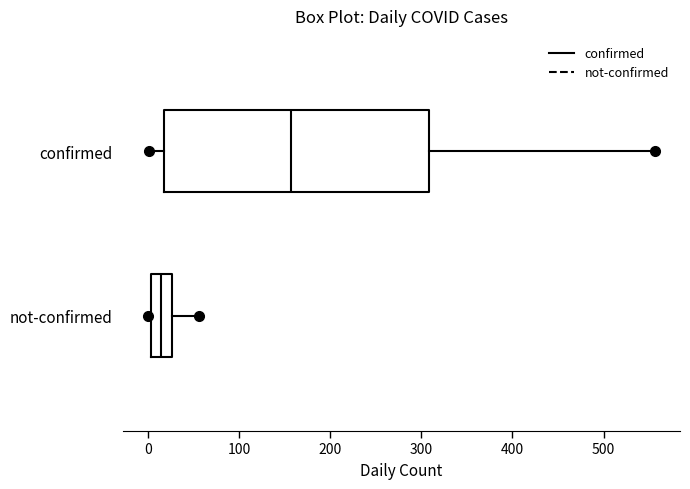

Reading bottom to top, transcribe this box plot: for each box, give where its median line is, the range the box spans, and where its two whiskers end, as read against the x-axis. The values are not printed on the chart, so give them approximately, as read against the axis.

not-confirmed: median 10, box 0 to 30, whiskers 0 to 60
confirmed: median 160, box 20 to 310, whiskers 0 to 560